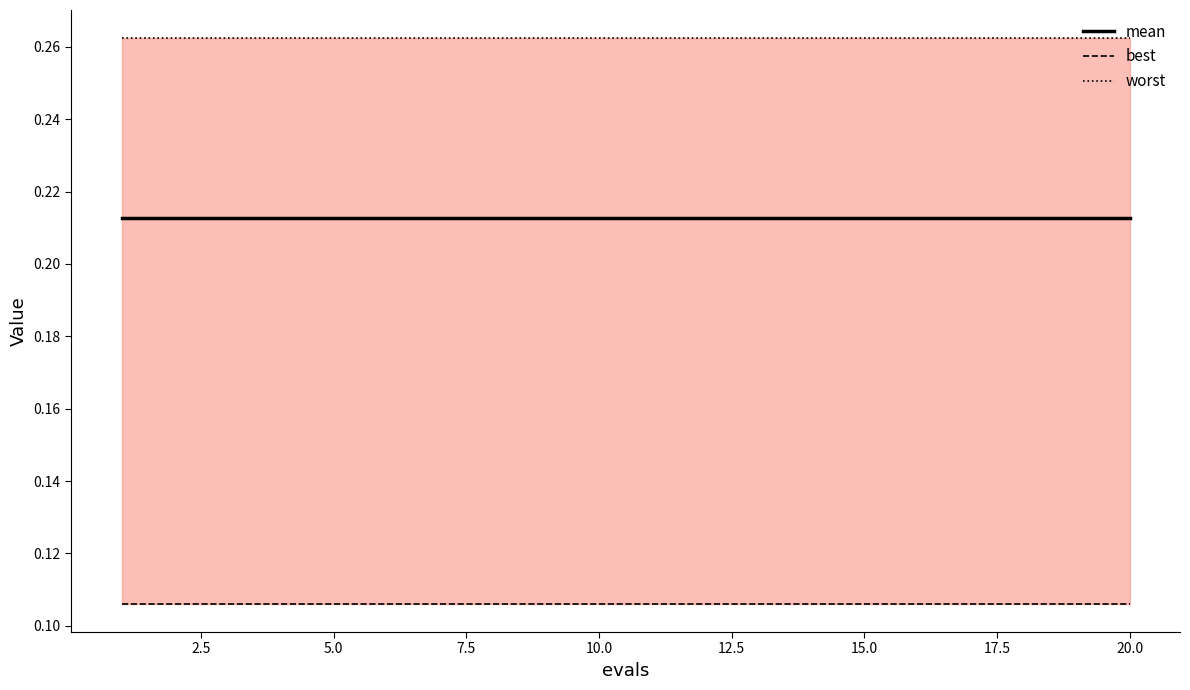

True or false: best and worst cross at least once.

False